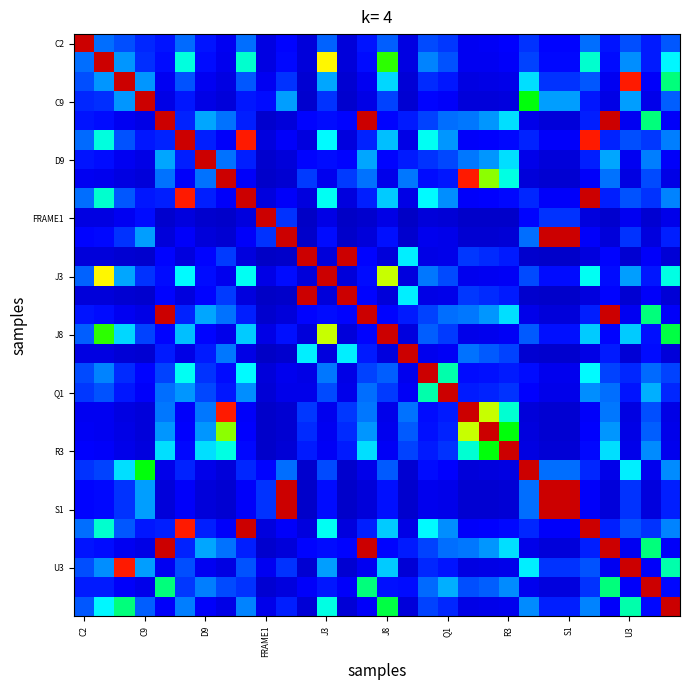

At which category does the chart reach its peak across all series?

C2